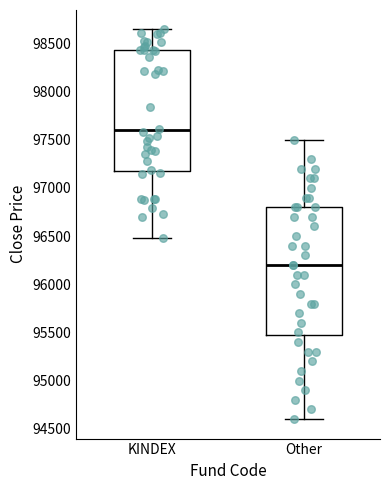

Reading left to right, read every box against the y-axis: the position of its median line, the range the box covers, and the ends of its whiskers. The values are not printed on the chart, so give them approximately, as read against the axis.

KINDEX: median 97600, box 97200 to 98450, whiskers 96500 to 98650
Other: median 96200, box 95500 to 96800, whiskers 94600 to 97500